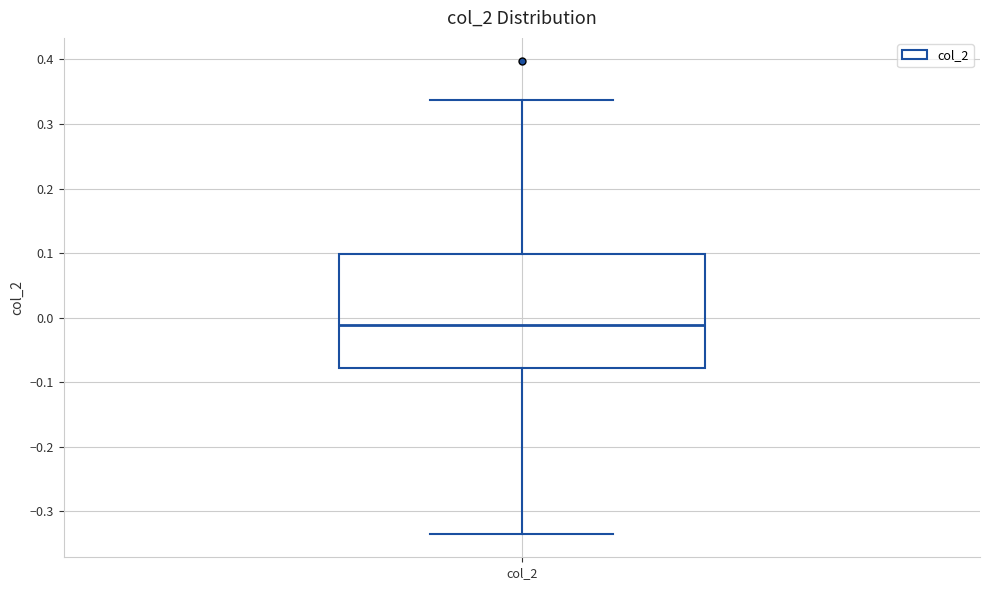

Transcribe this box plot: give where the median line is, the range the box spans, and where the two whiskers end, as read against the y-axis. The values are not printed on the chart, so give them approximately, as read against the axis.

median -0.01, box -0.08 to 0.10, whiskers -0.33 to 0.34